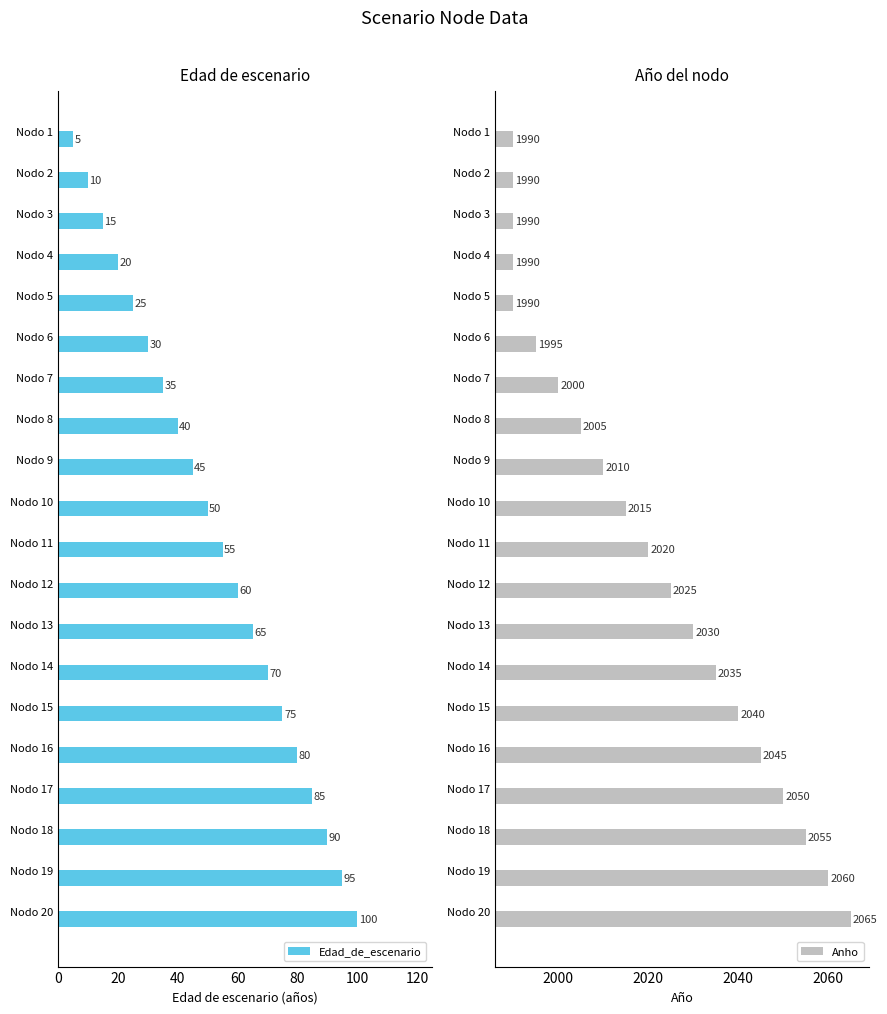

What is the value of the Anho bar at the 20th from the left?

2065